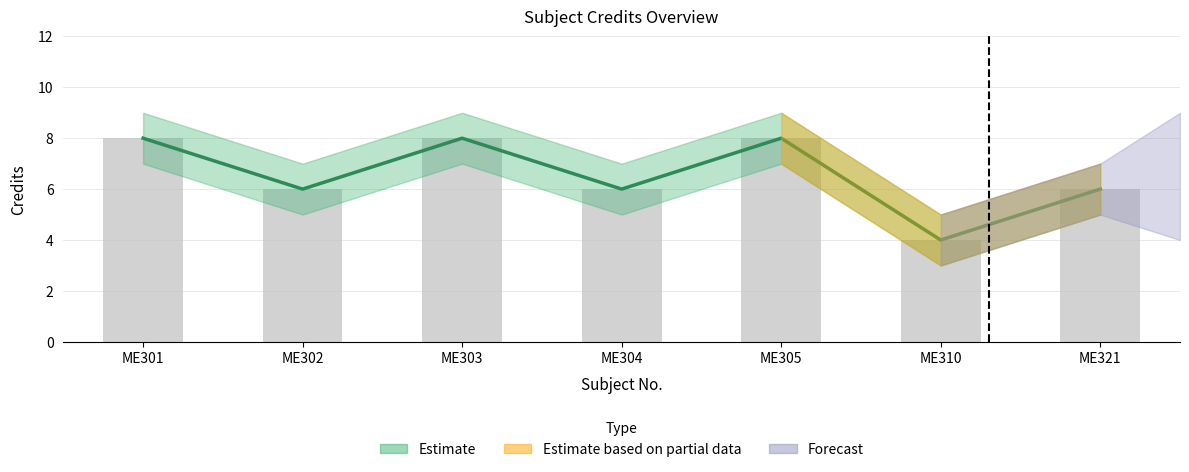

How many data points in Credit_upper are less than 6?

1